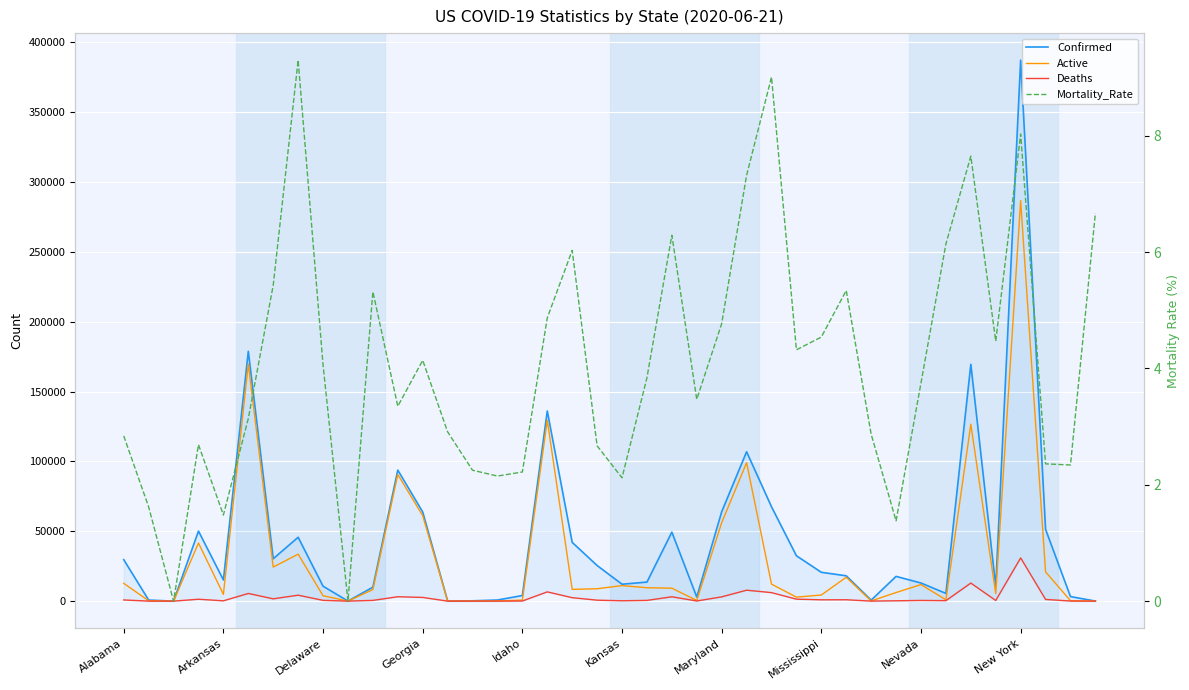

What position from the left is New York?

37